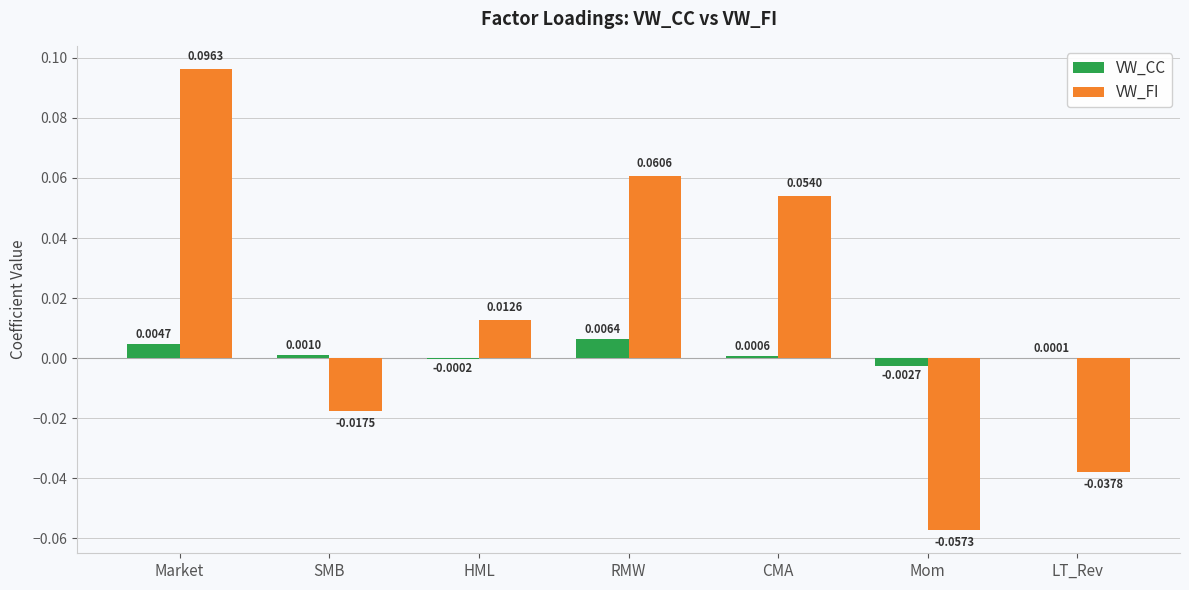

How many positive values does the VW_FI series have?

4